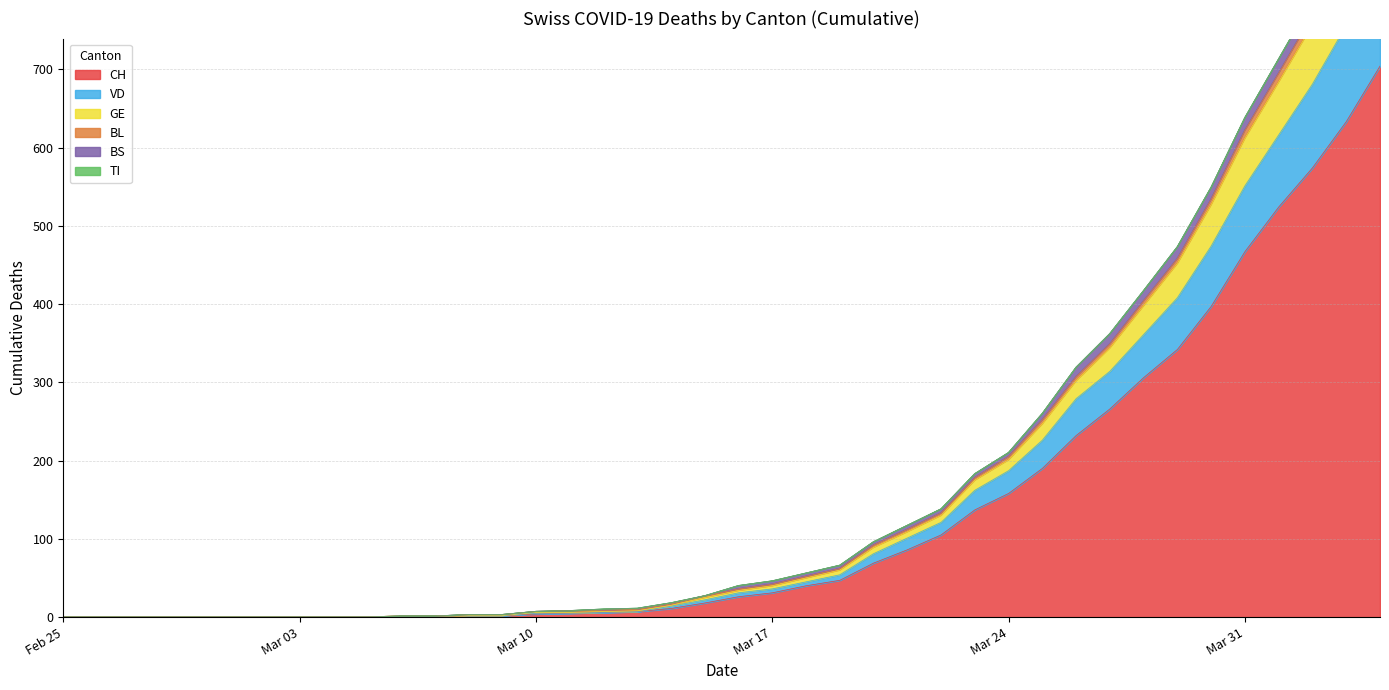

True or false: CH and BS intersect in this chart.

False